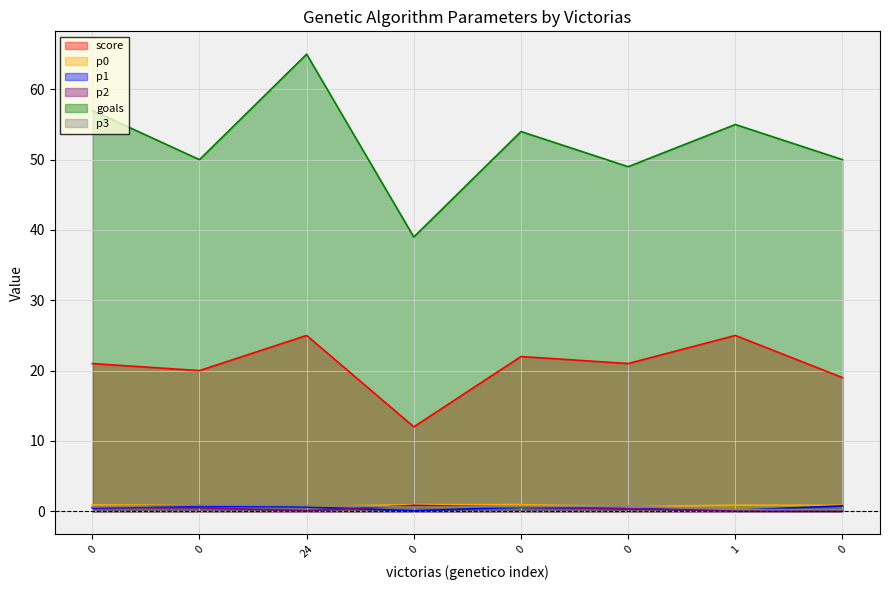

What is the maximum value shown in the chart?

65.0